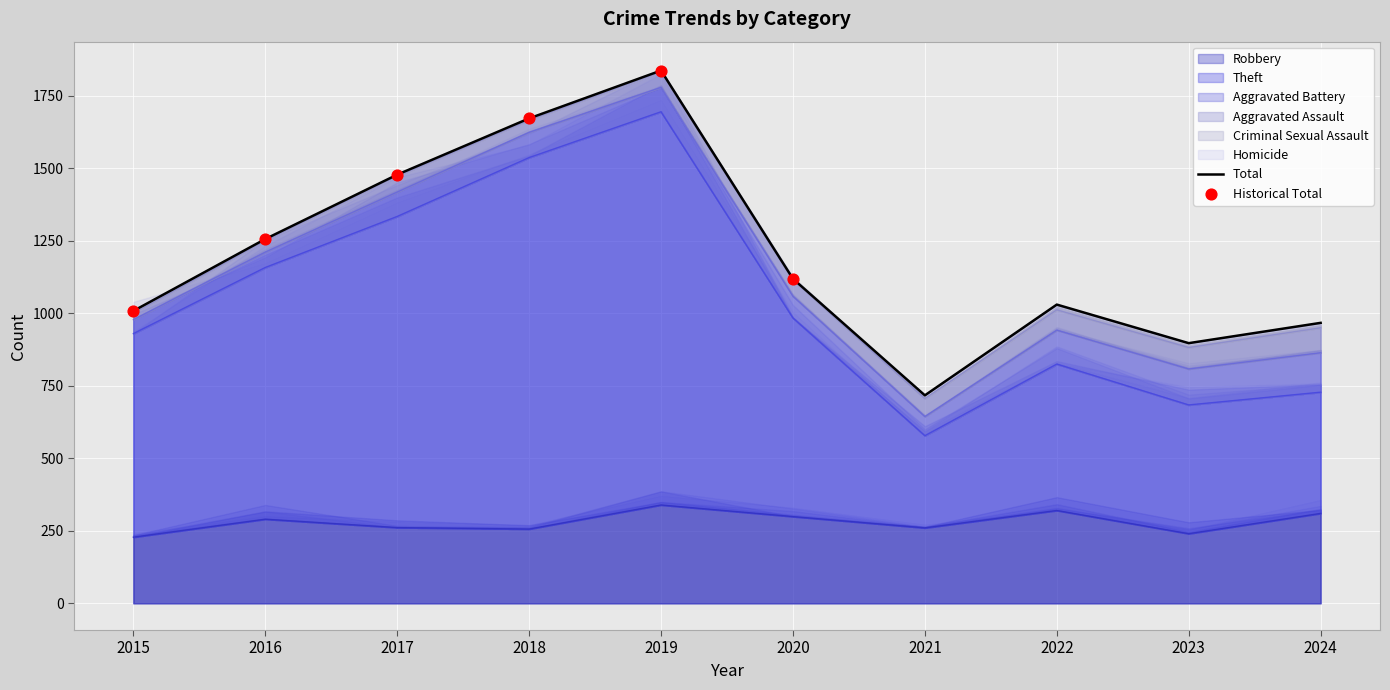

Which series has the largest total across all categories?

Theft